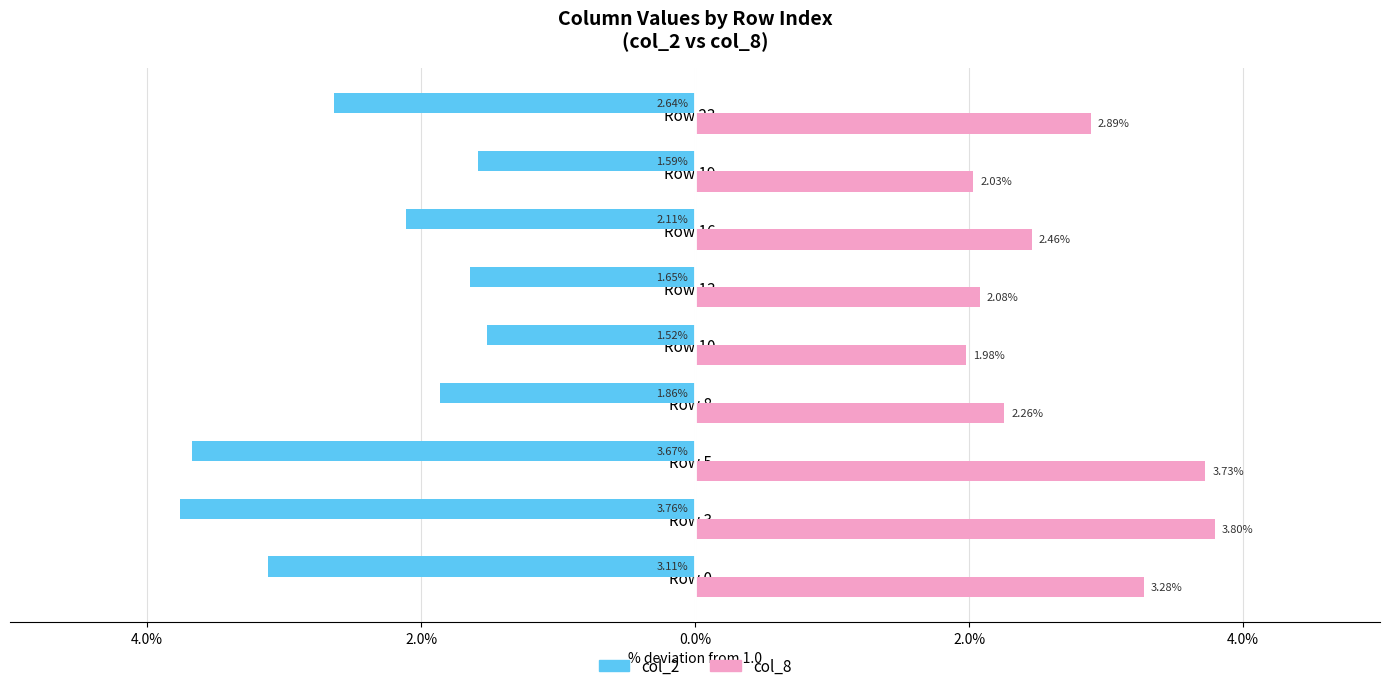

What are all the series names shown in the legend?

col_2, col_8